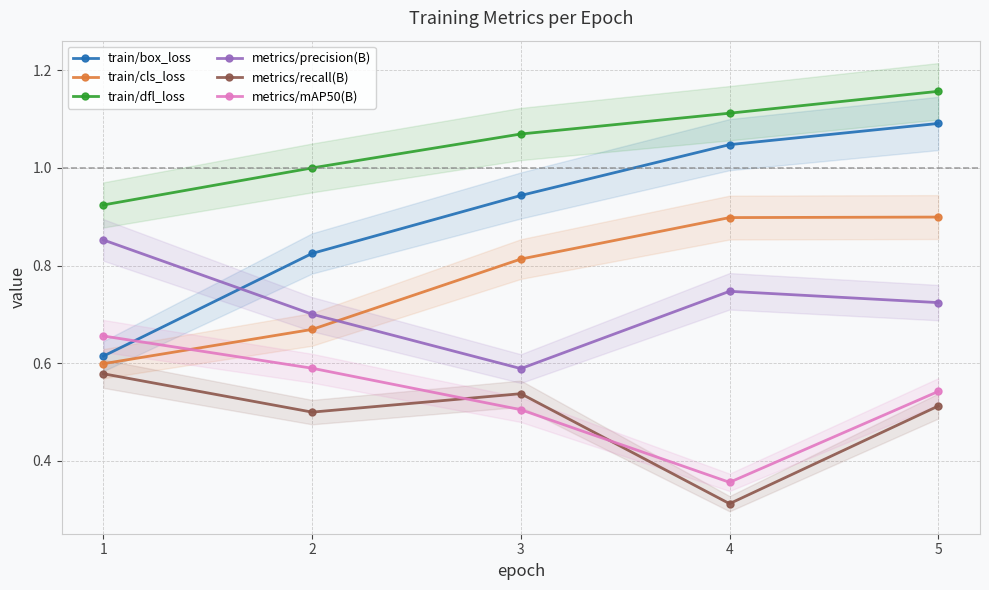

What is the difference between the highest and lowest values at 1?

0.3